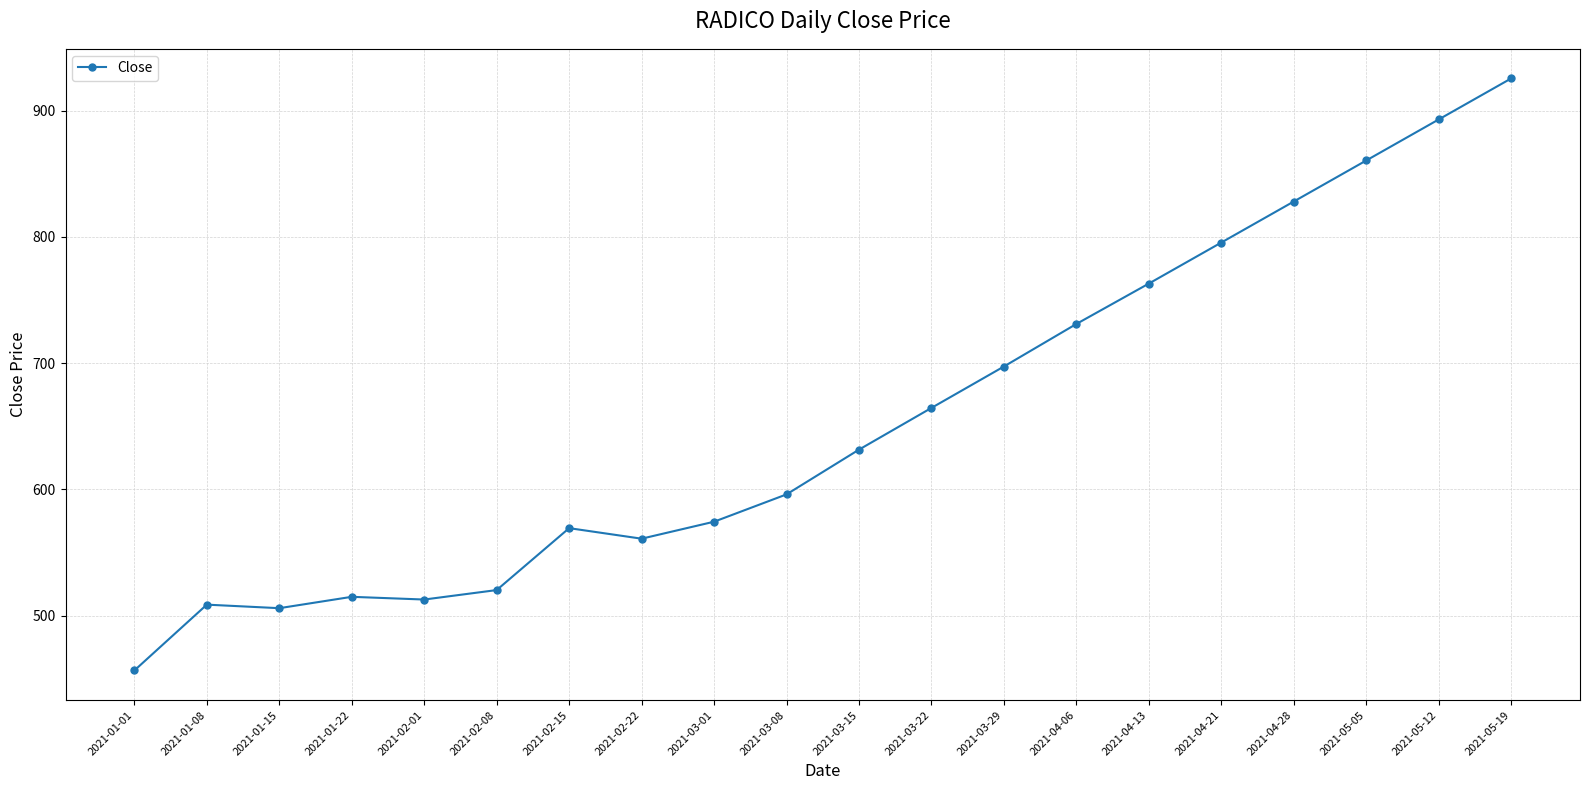

What is the difference between the values at 2021-03-22 and 2021-05-12?

228.5